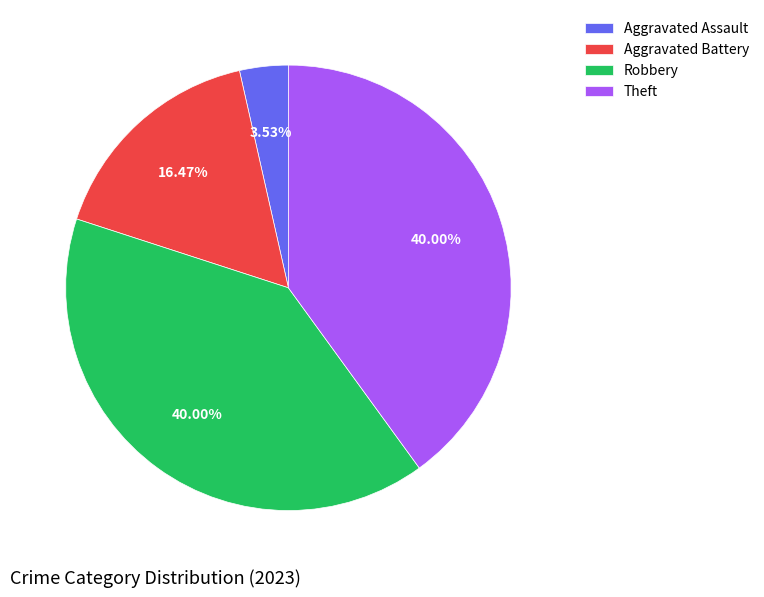

Is there a majority slice in this chart?

No